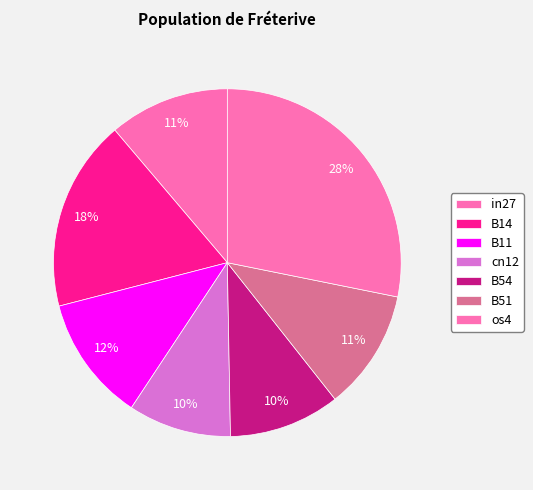

How many slices are in this pie chart?

7